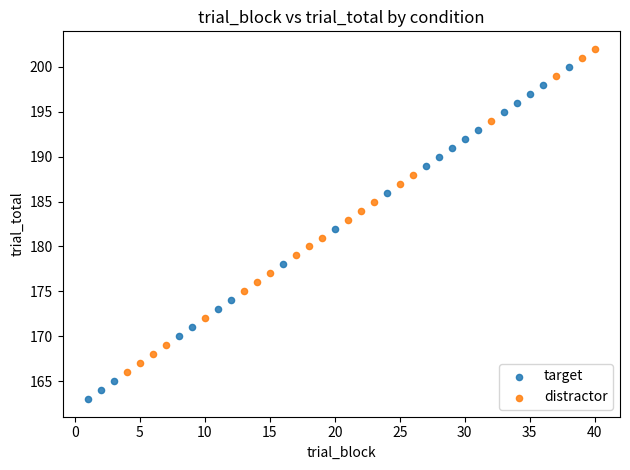

Which series has the widest spread of Y values?

target